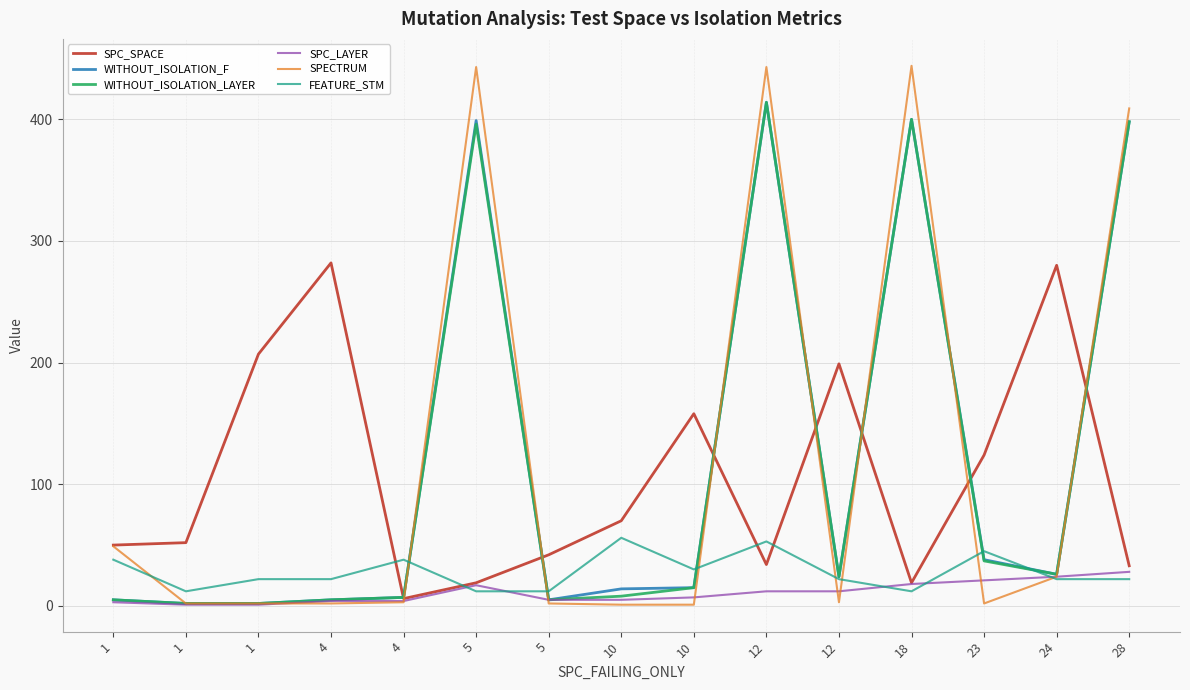

At which category does WITHOUT_ISOLATION_LAYER reach its first local valley?

5